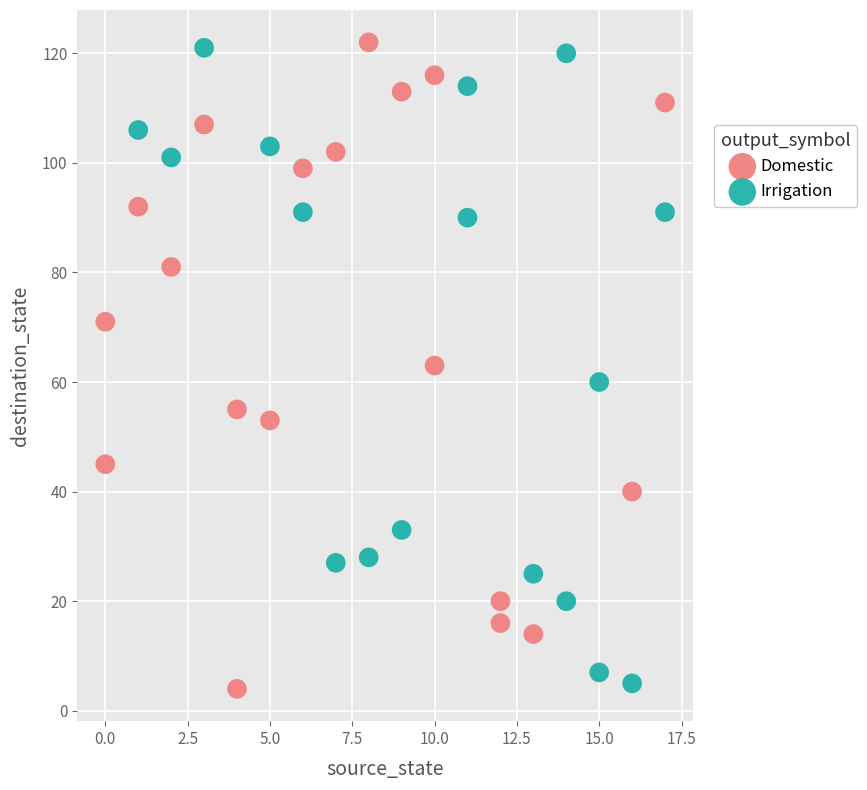

What are all the series names shown in the legend?

Domestic, Irrigation